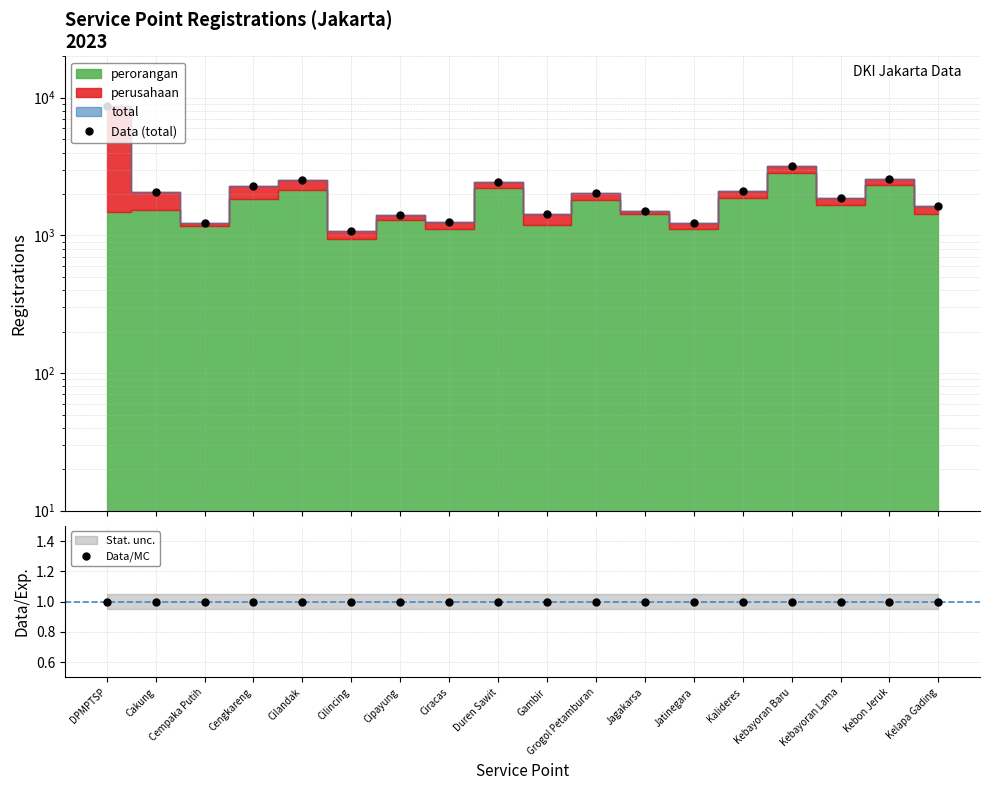

At which category is the sum across all series the highest?

DPMPTSP